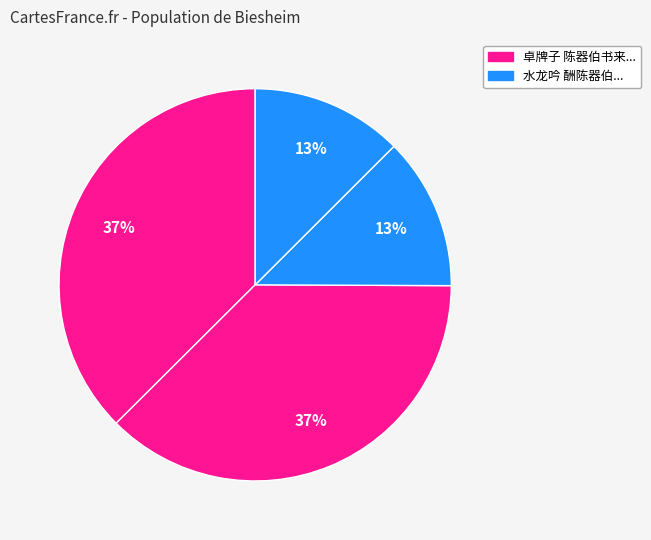

How many slices are in this pie chart?

4